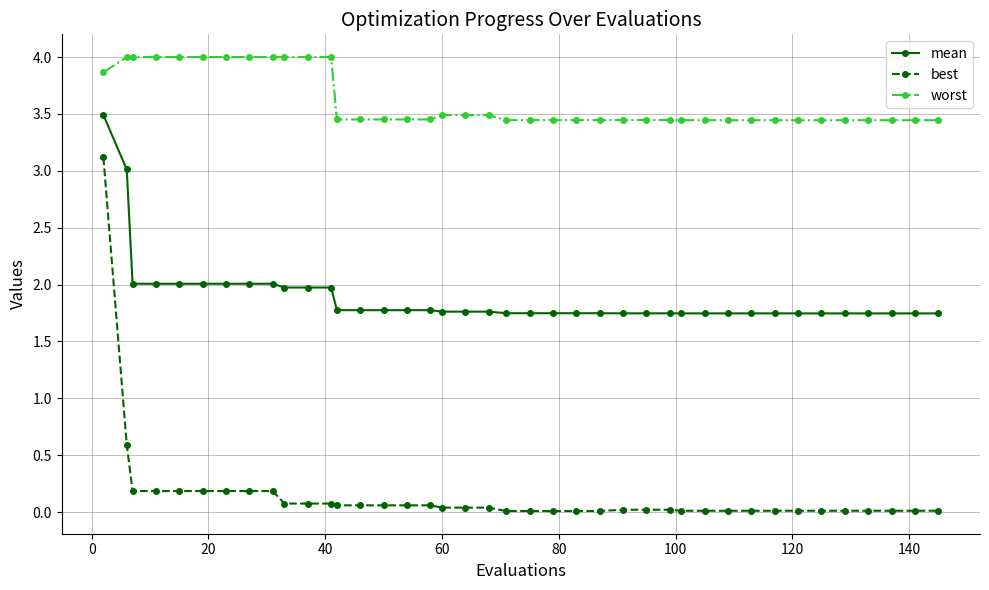

How many series are shown in this chart?

3